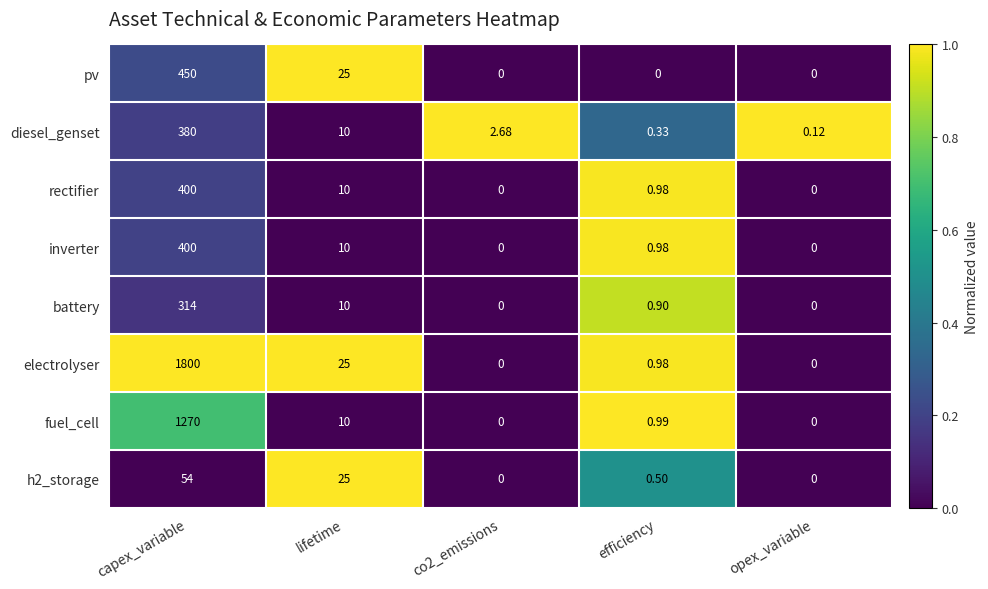

Which category has the highest value across all series?

capex_variable